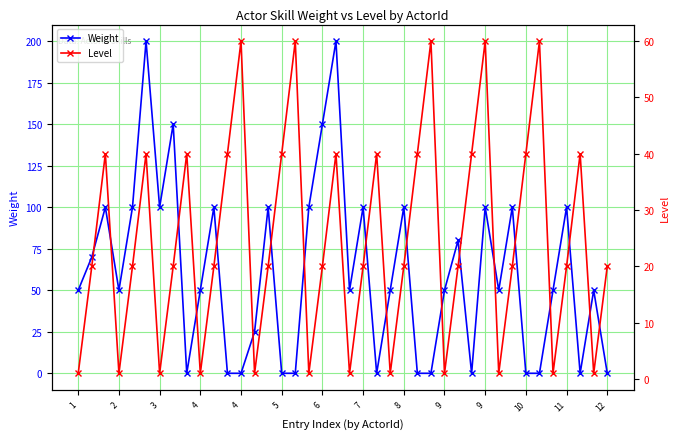

What is the sum of the Weight values at 11 and 12?

100